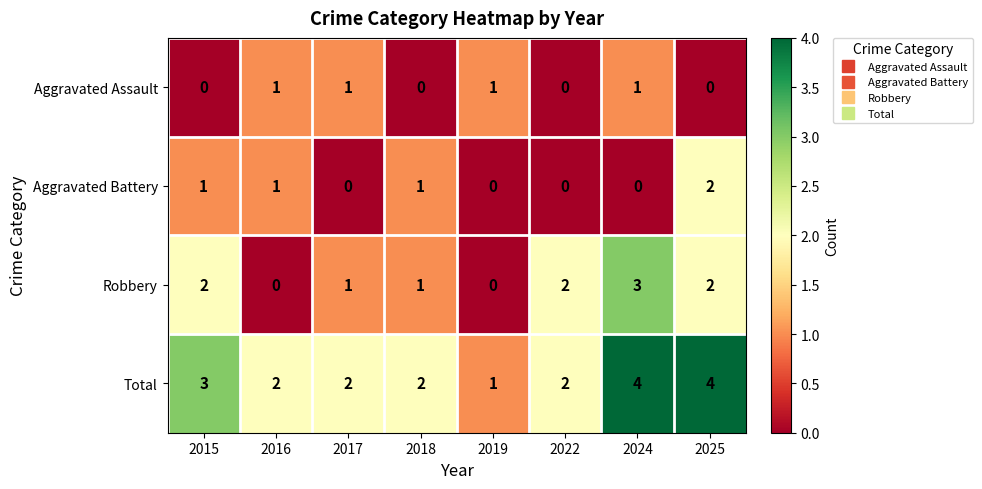

Is it true that Robbery equals 2 at 2022?

True